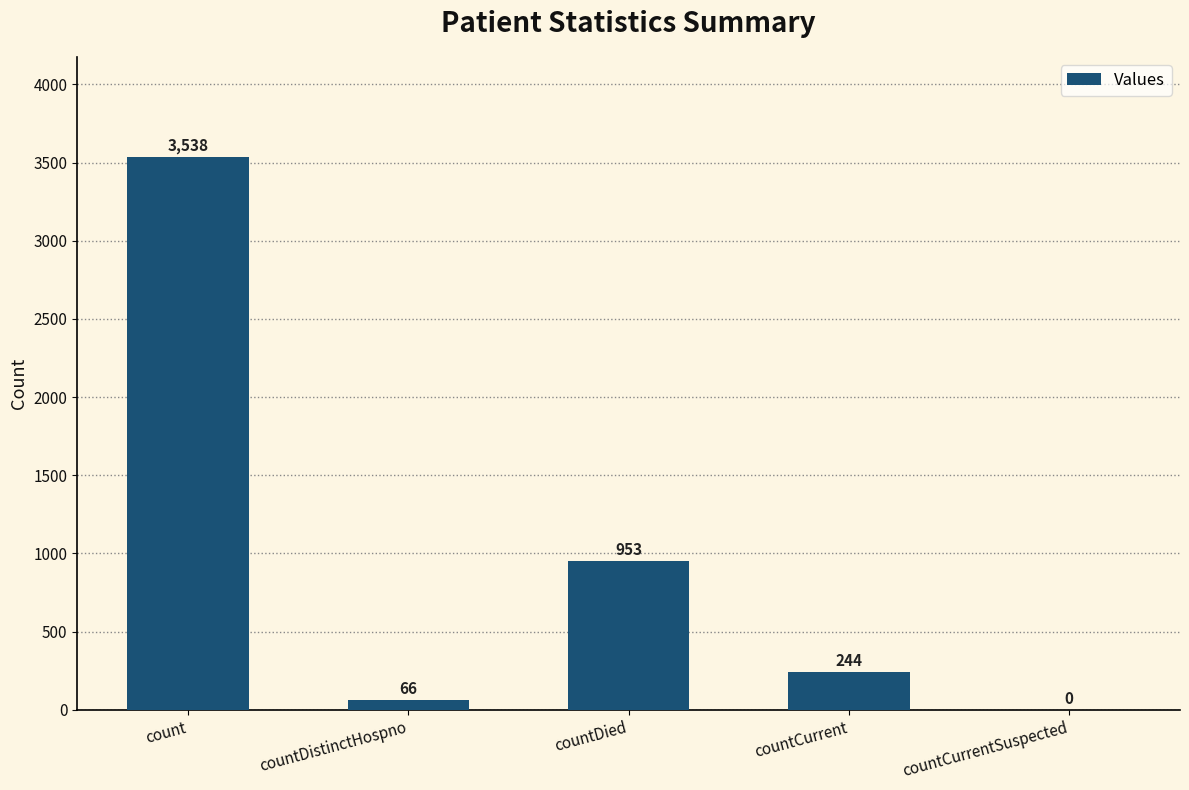

At which label is the value closest to 1769?

countDied